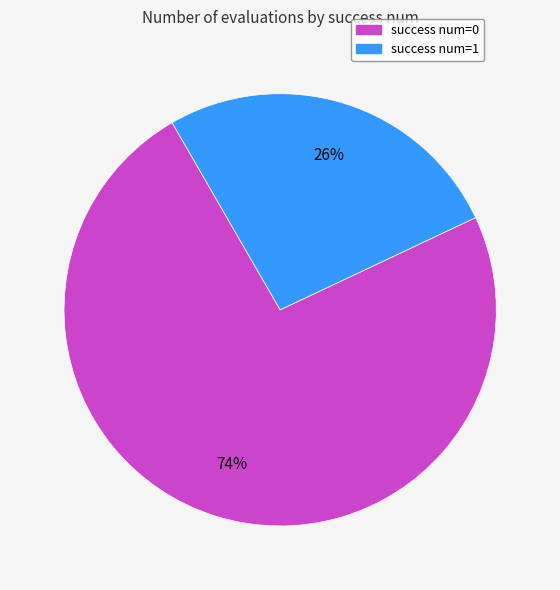

To the nearest percent, what is the average slice percentage?

50%